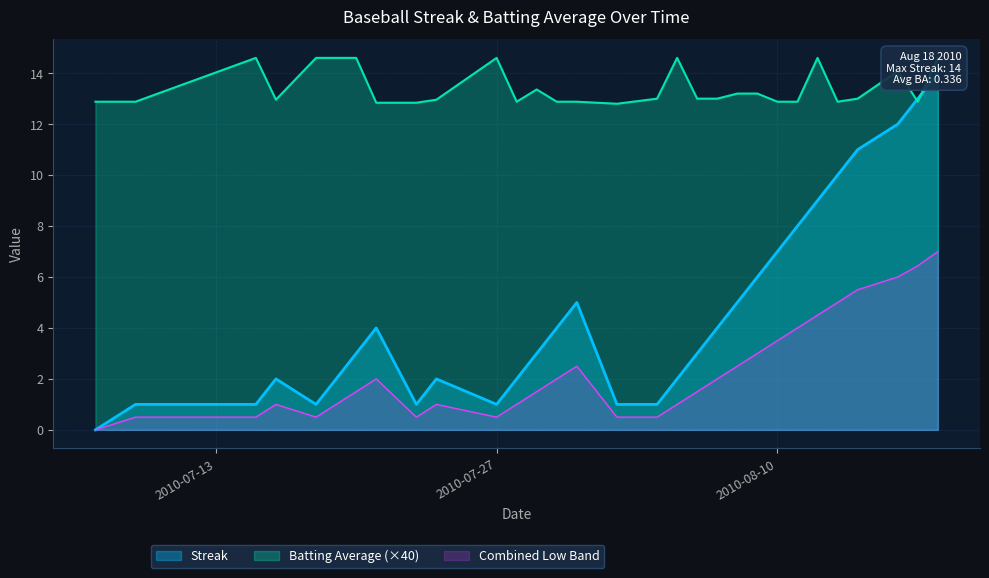

How many interior local valleys does the Streak series have?

3